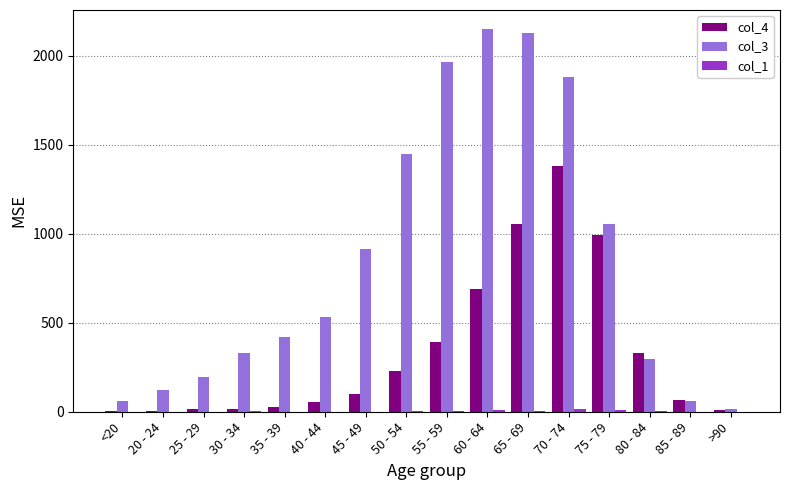

Which series has the largest total across all categories?

col_3